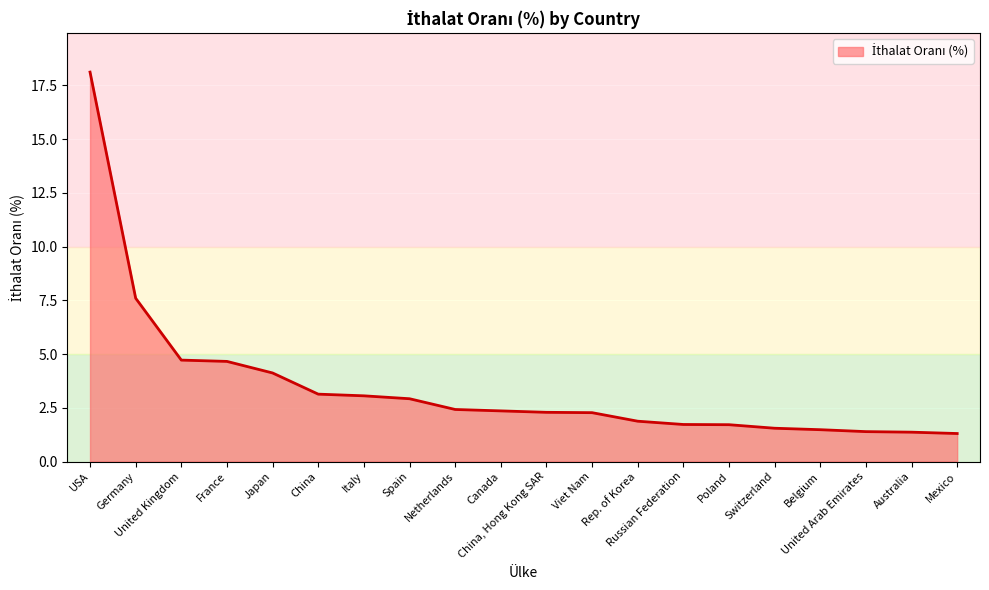

What is the change in value from China to Canada?

-0.8